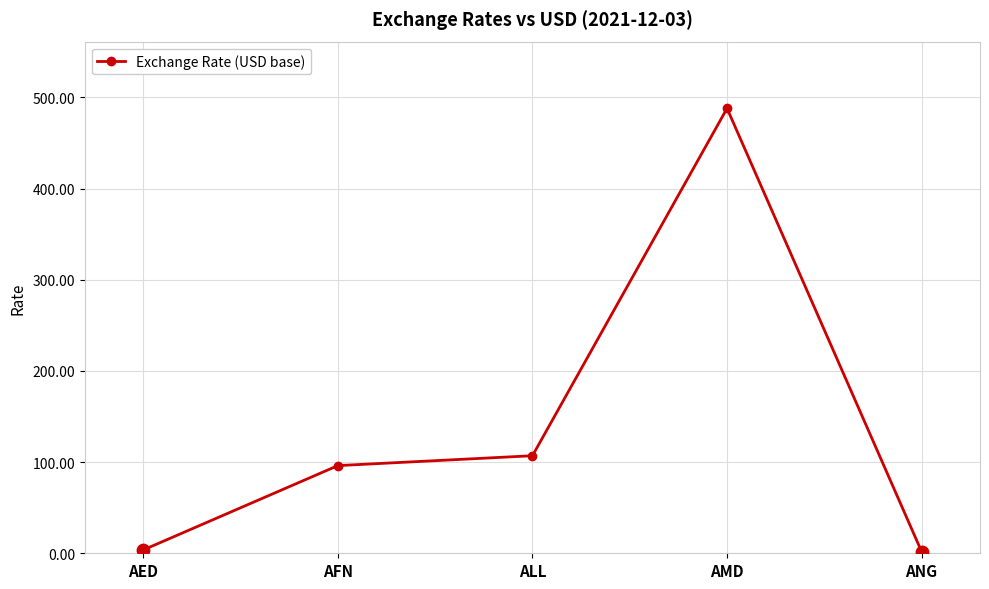

Between AMD and AED, which is larger?

AMD